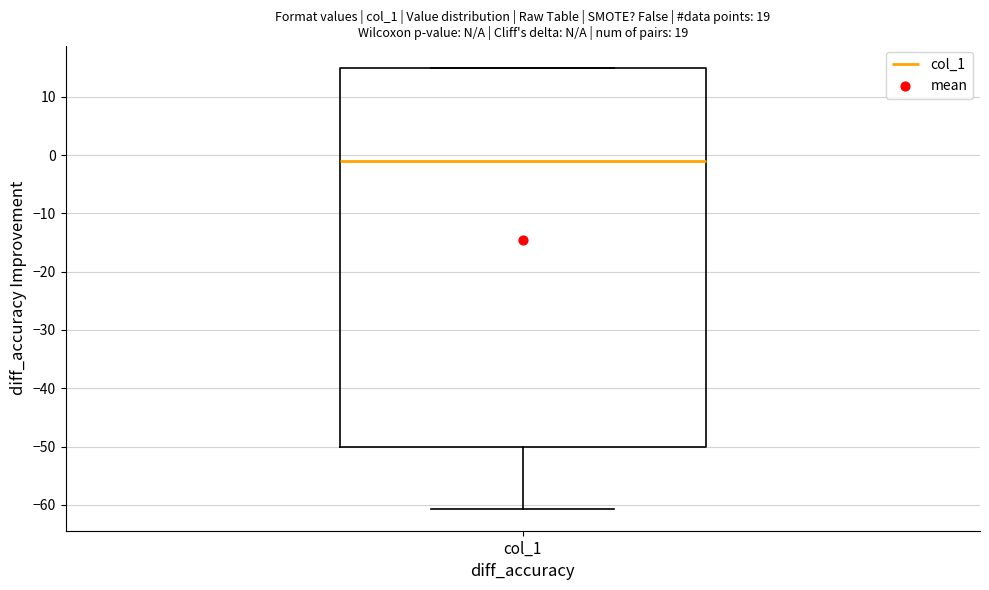

Read this box plot against the y-axis: the position of the median line, the range covered by the box, and the ends of both whiskers. The values are not printed on the chart, so give them approximately, as read against the axis.

median -1, box -50 to 15, whiskers -61 to 15